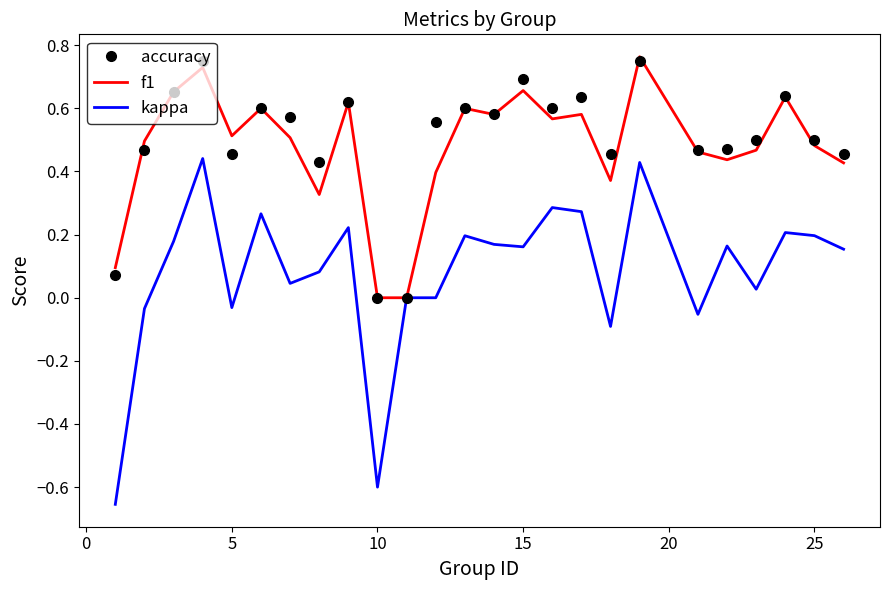

Which series has the largest range (max minus min)?

kappa